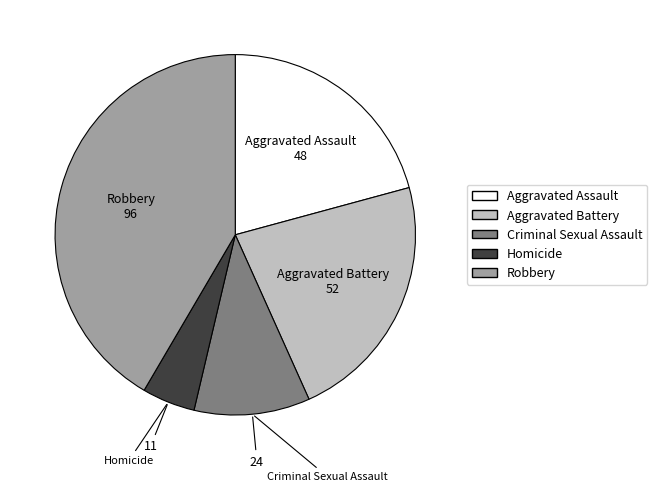

What is the ratio of the value at Robbery to the value at Criminal Sexual Assault?

4.0